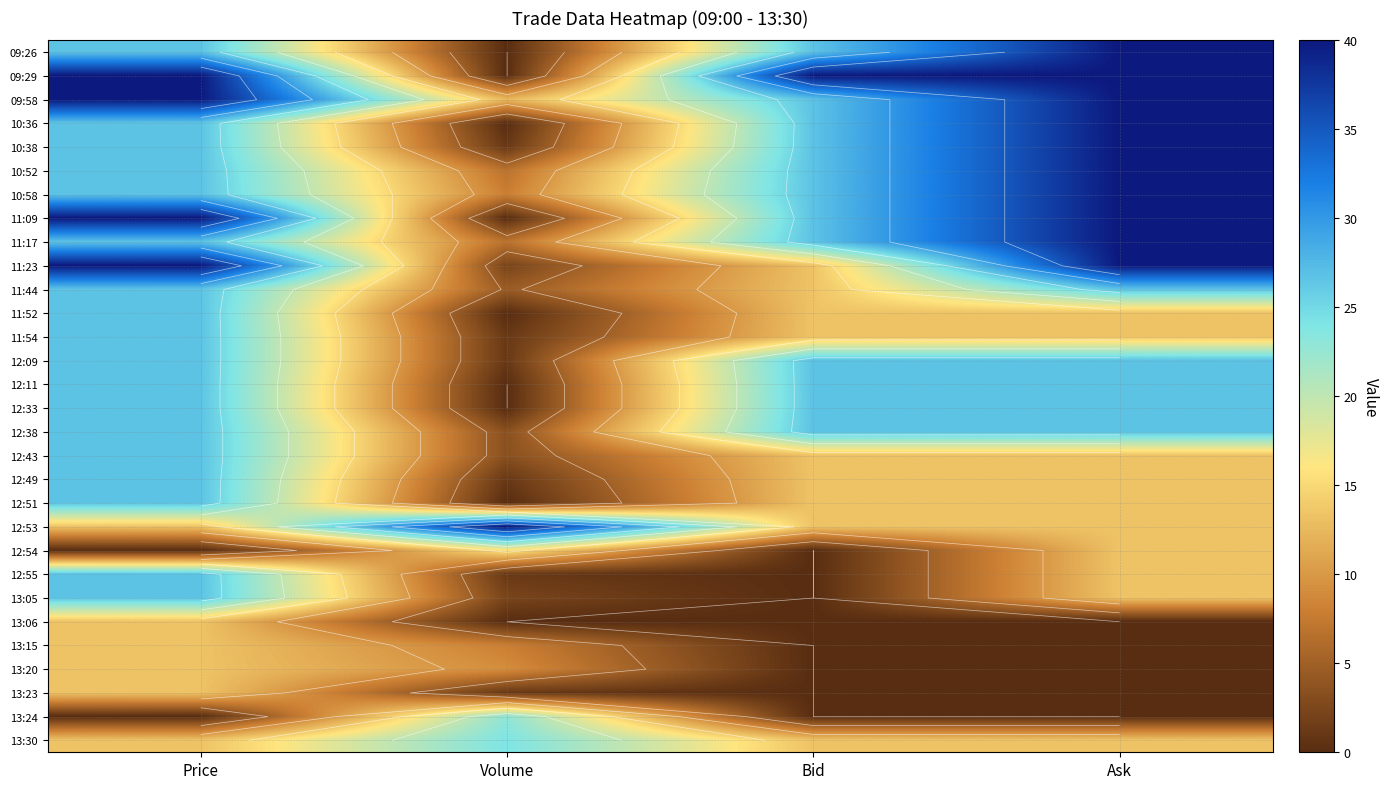

How many data points in 11:17 are less than 26?

1